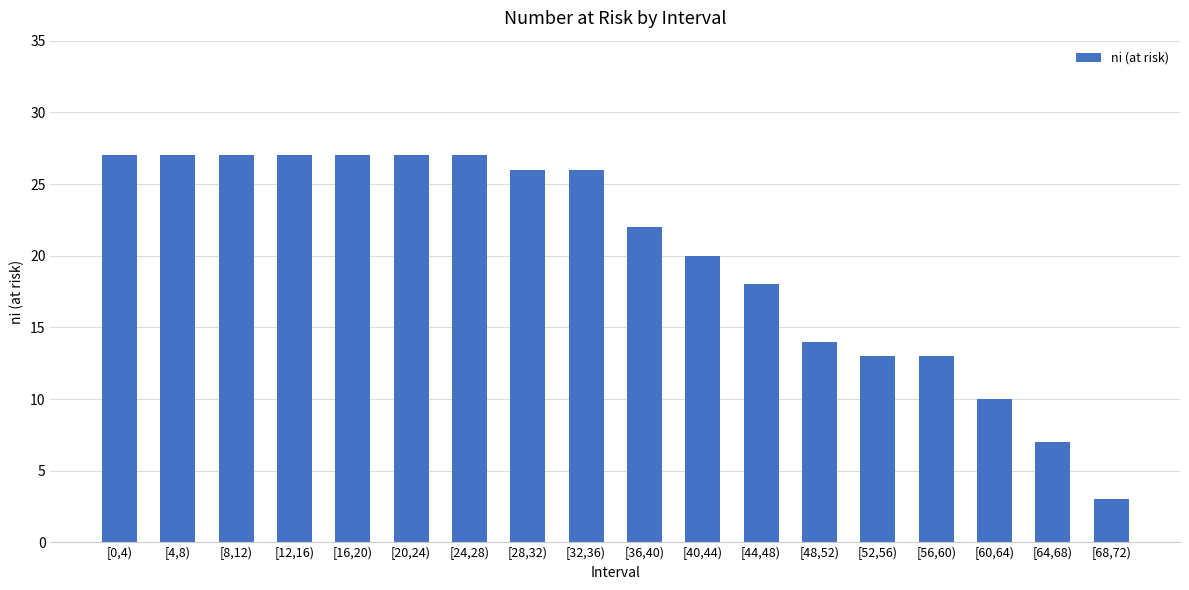

What is the change in value from [28,32) to [40,44)?

-6